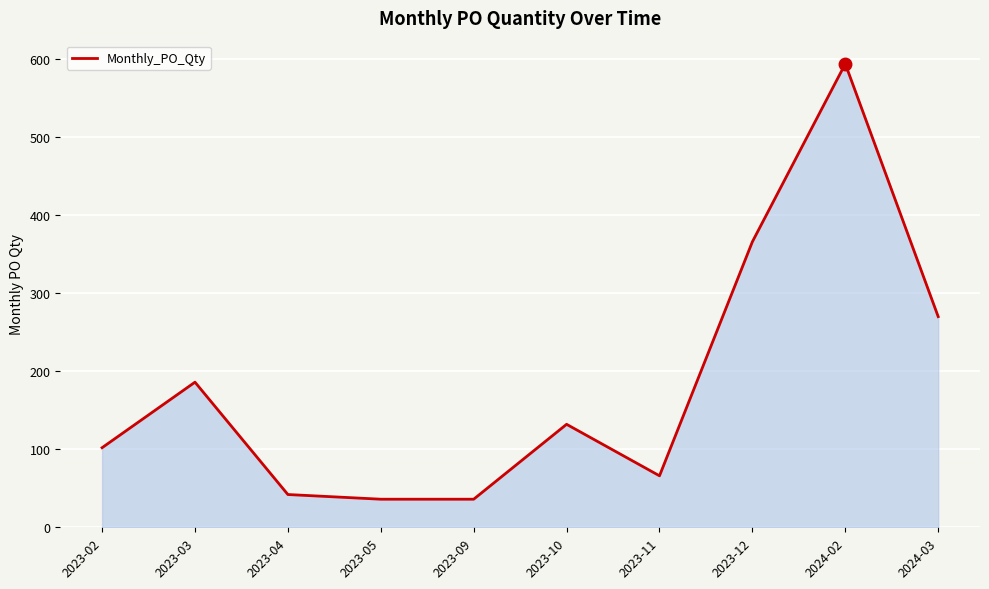

What is the greatest value displayed?

594